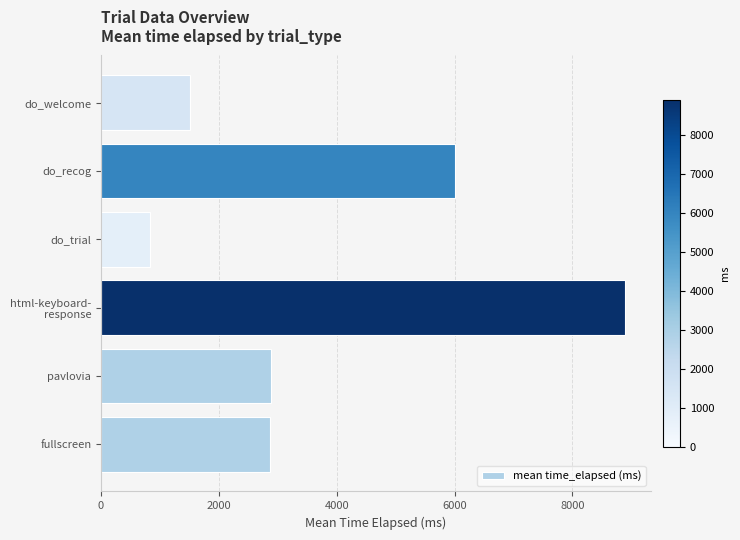

Does the chart contain any negative values?

No